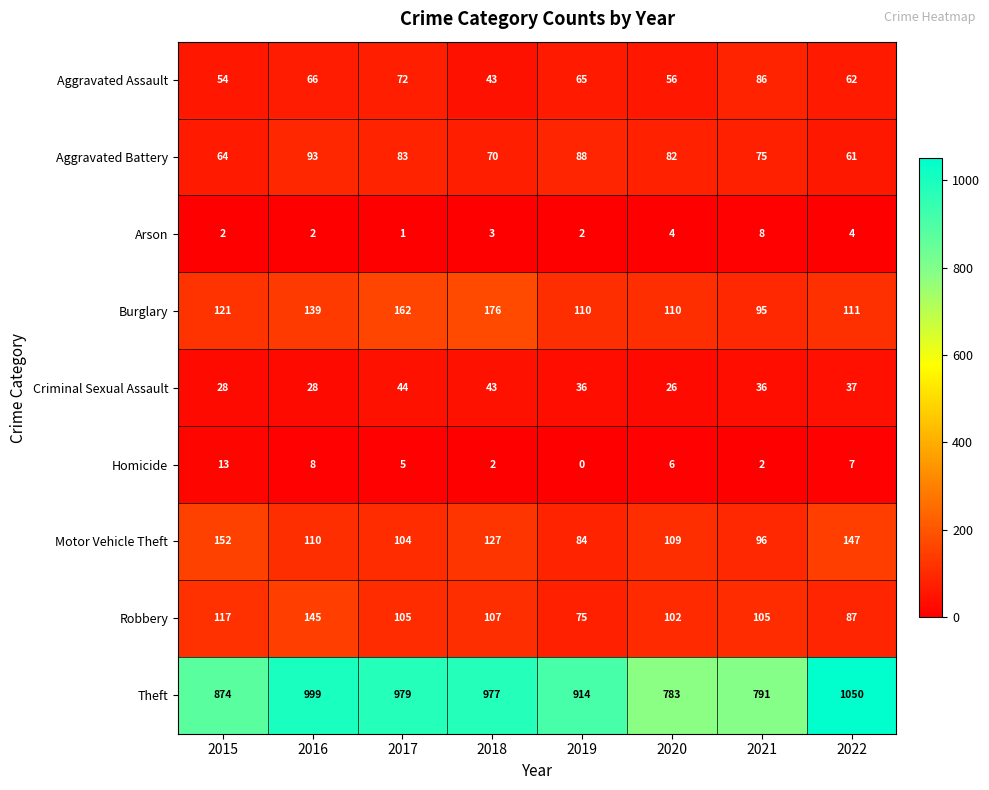

List the labels in order of Theft value, largest first.

2022, 2016, 2017, 2018, 2019, 2015, 2021, 2020